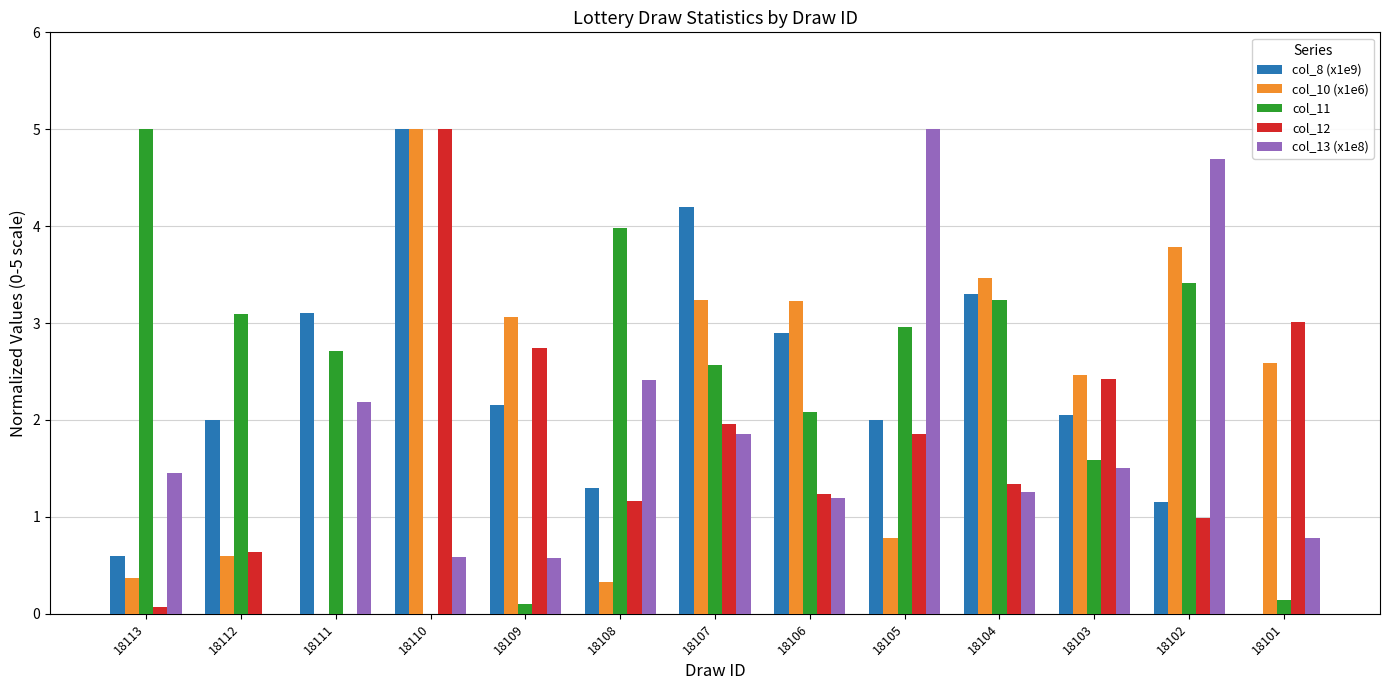

At which category is the sum across all series the highest?

18110